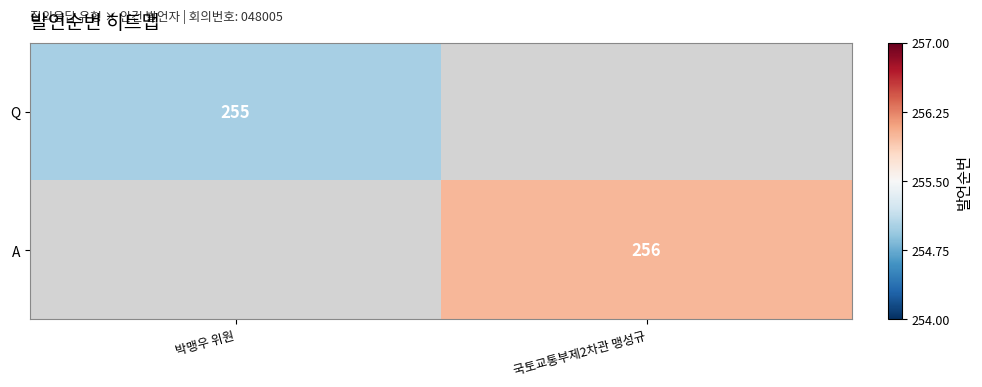

Is it true that A equals 160 at 국토교통부제2차관 맹성규?

False